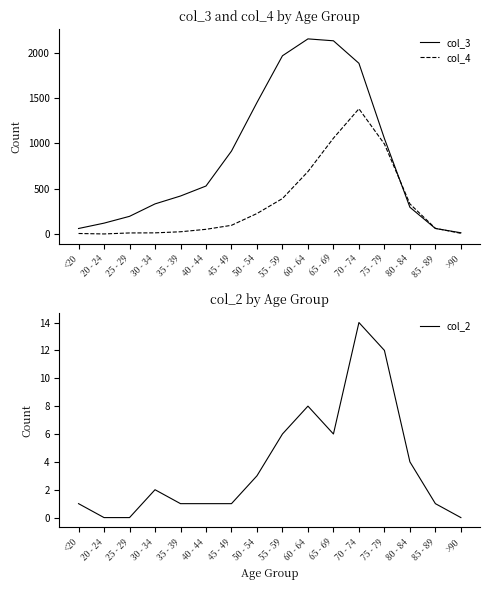

True or false: col_4 has a value of 99 at 85 - 89.

False